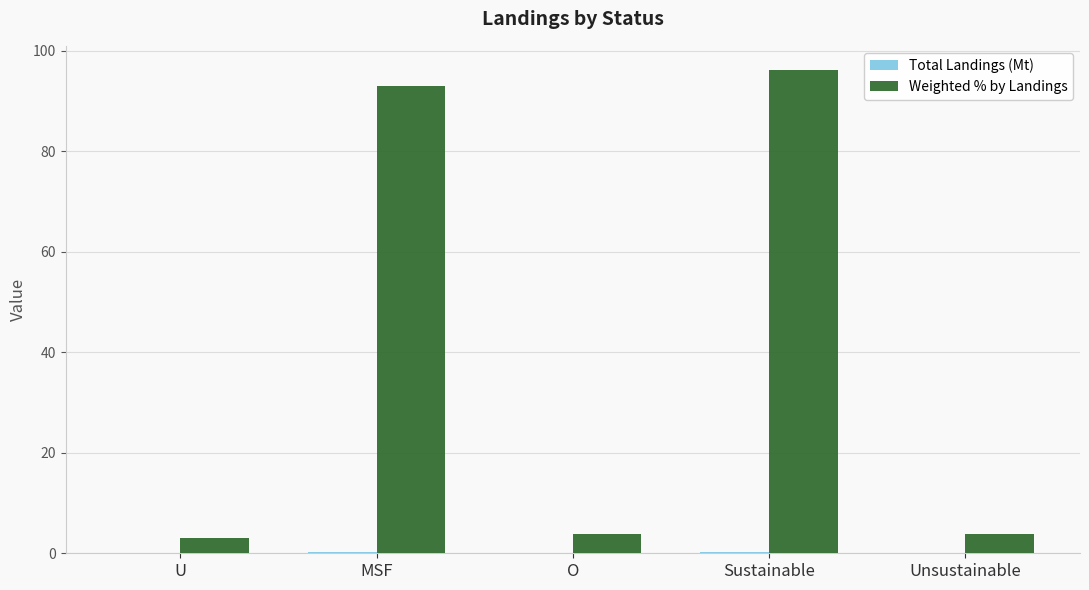

Between O and Sustainable, which series saw the biggest shift?

Weighted % by Landings